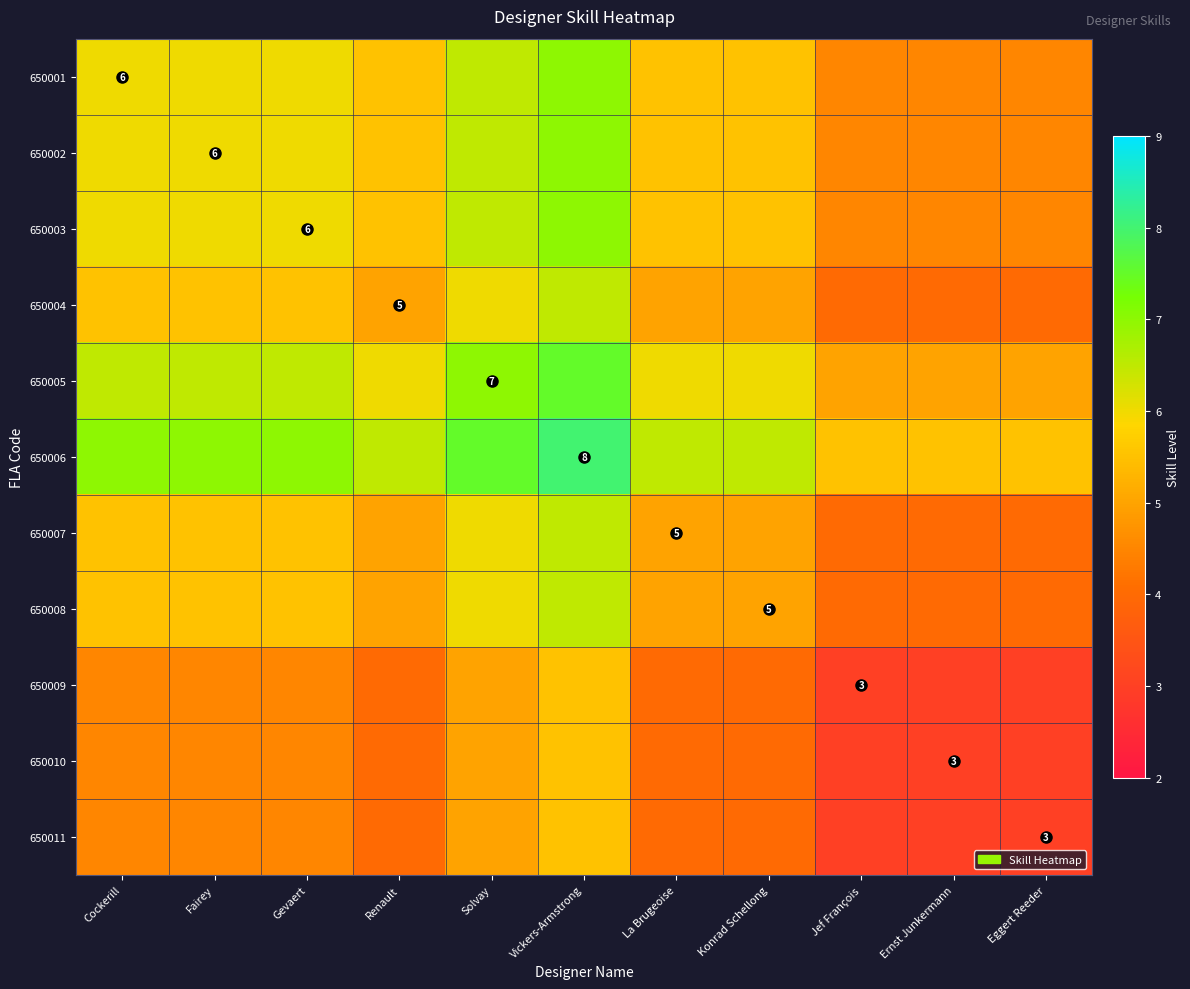

Is it true that 650008 equals 4.0 at Jef François?

True